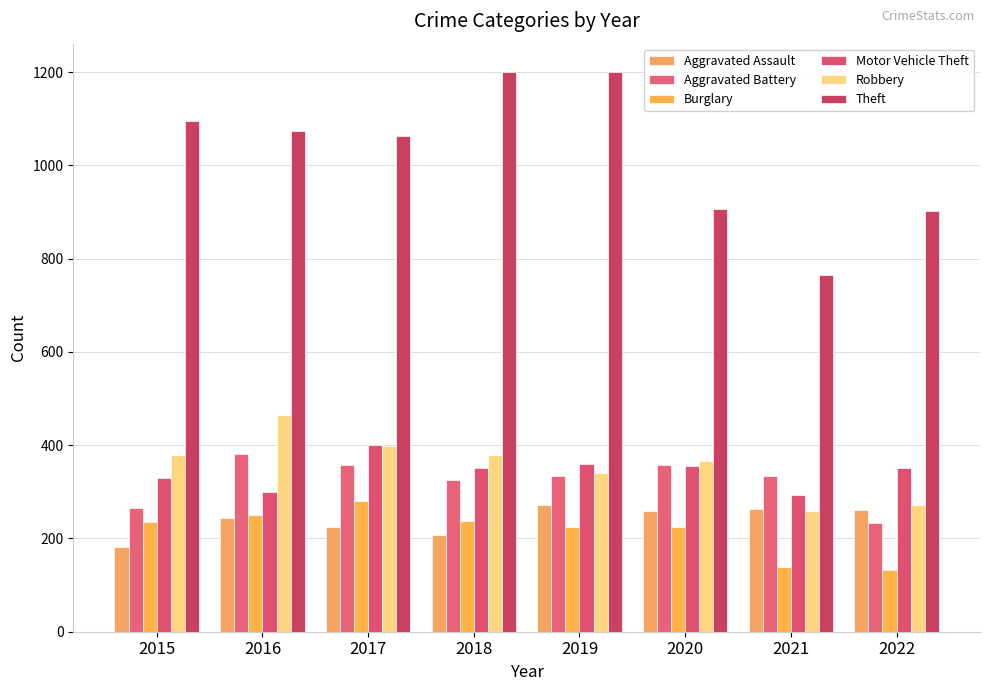

Reading left to right, extract all data points from this chart.

Aggravated Assault: 2015=182	2016=243	2017=224	2018=207	2019=271	2020=258	2021=263	2022=262
Aggravated Battery: 2015=265	2016=381	2017=357	2018=326	2019=333	2020=357	2021=334	2022=234
Burglary: 2015=235	2016=251	2017=280	2018=237	2019=224	2020=224	2021=139	2022=133
Motor Vehicle Theft: 2015=329	2016=299	2017=400	2018=352	2019=360	2020=355	2021=294	2022=352
Robbery: 2015=380	2016=465	2017=399	2018=380	2019=340	2020=367	2021=258	2022=272
Theft: 2015=1096	2016=1074	2017=1064	2018=1200	2019=1201	2020=907	2021=766	2022=902